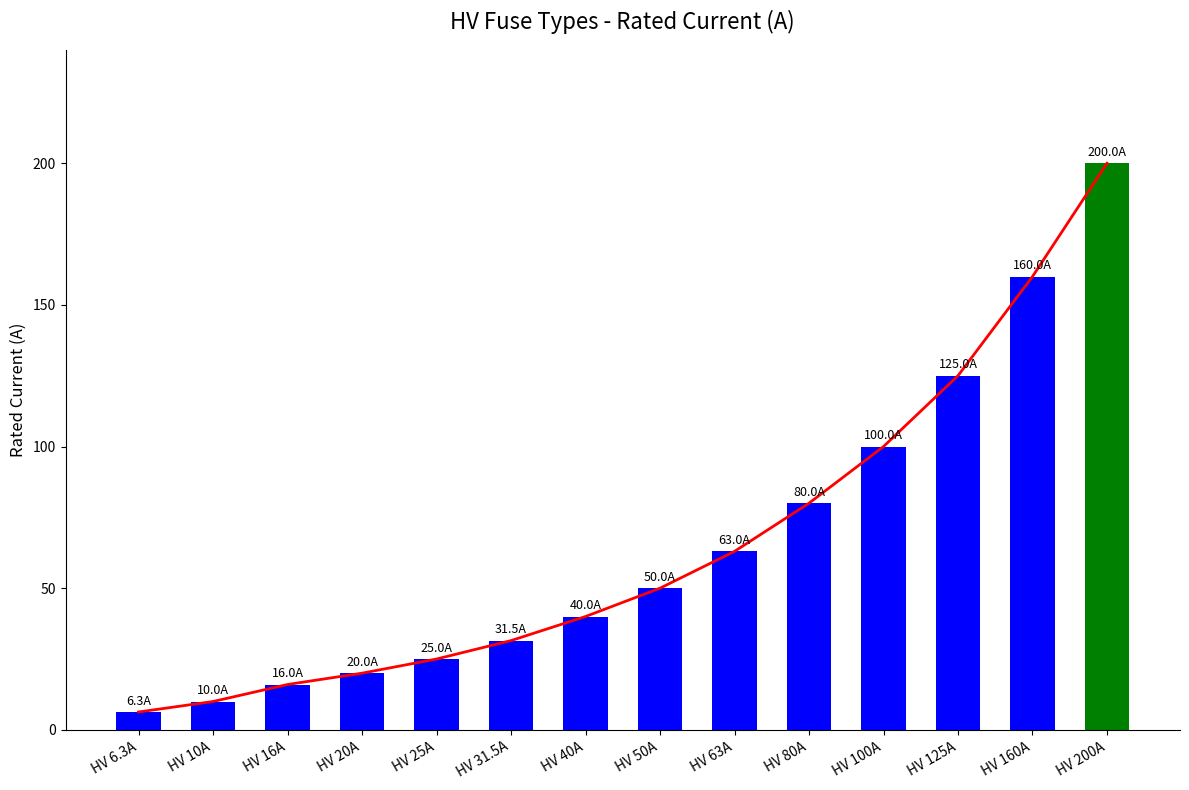

What is the change in value from HV 40A to HV 63A?

+23.0